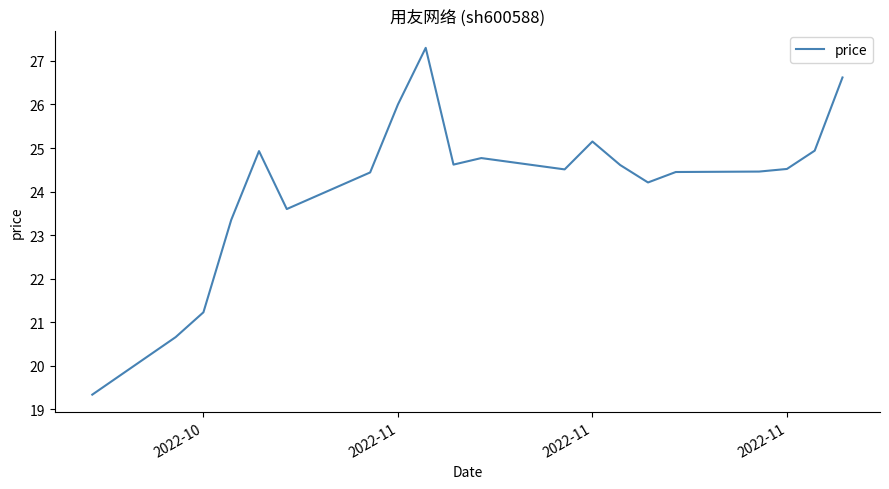

What is the maximum value shown in the chart?

27.3